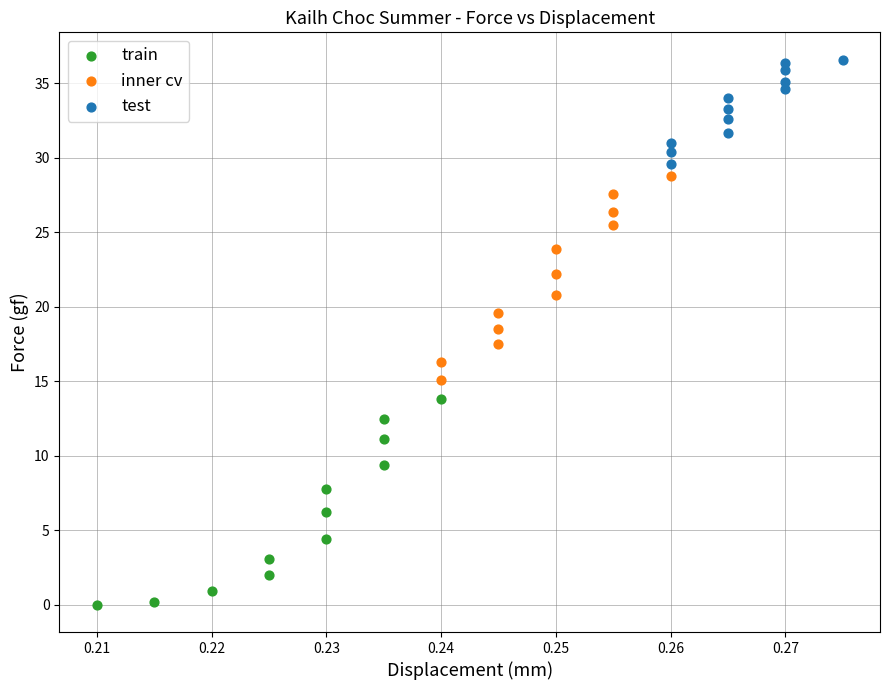

Which series reaches the minimum Y coordinate?

train